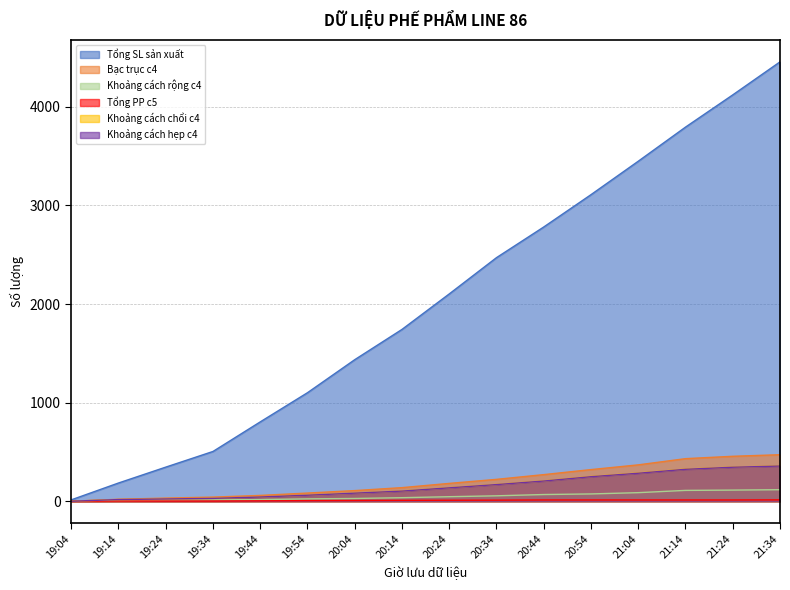

What position from the left is 21:04?

13